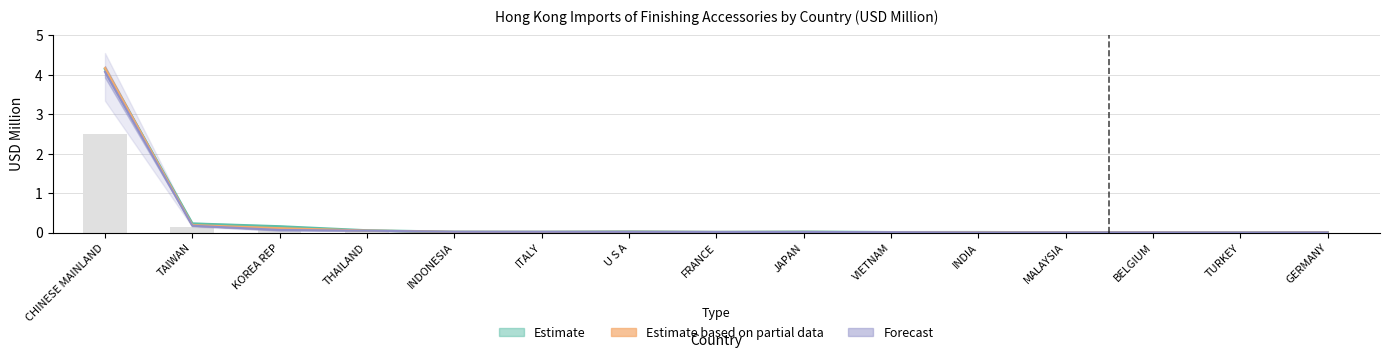

Between GERMANY and KOREA REP, which is larger?

KOREA REP